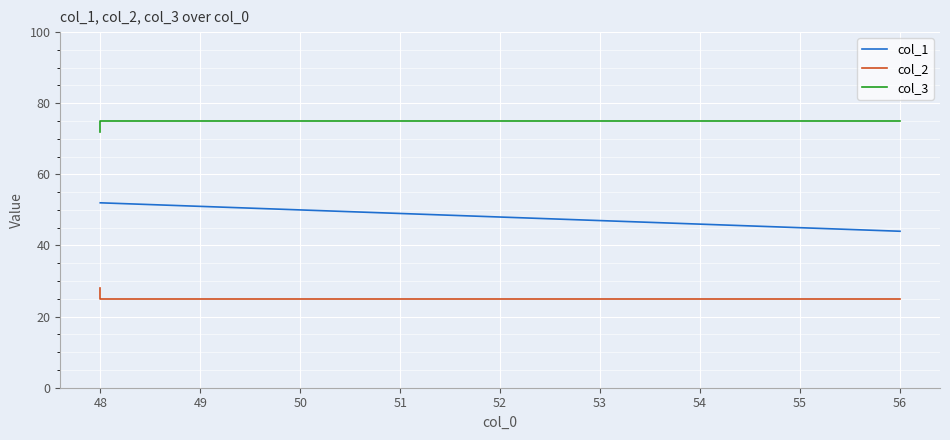

Which series has the largest total across all categories?

col_3